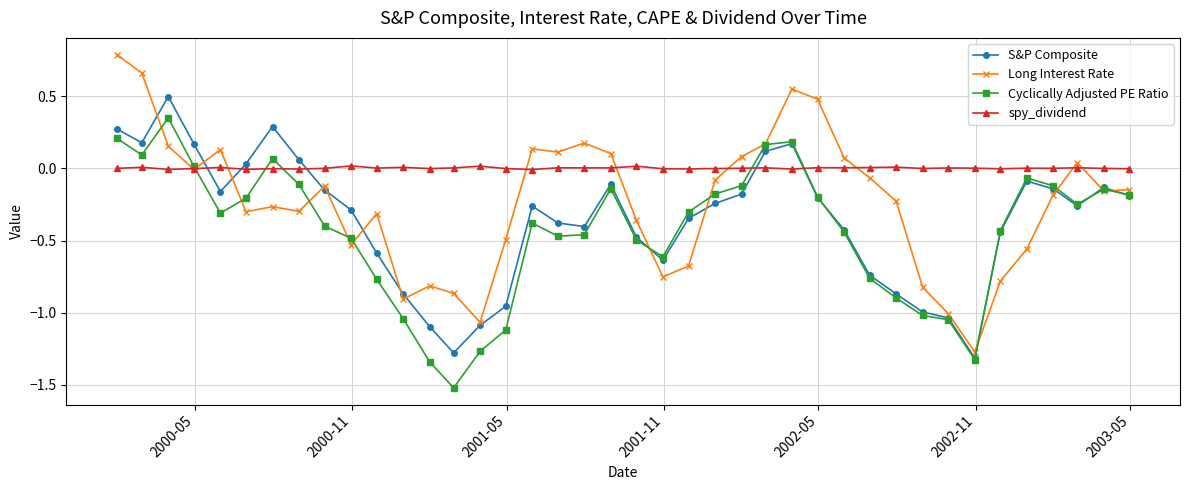

How many times do S&P Composite and spy_dividend cross each other?

5